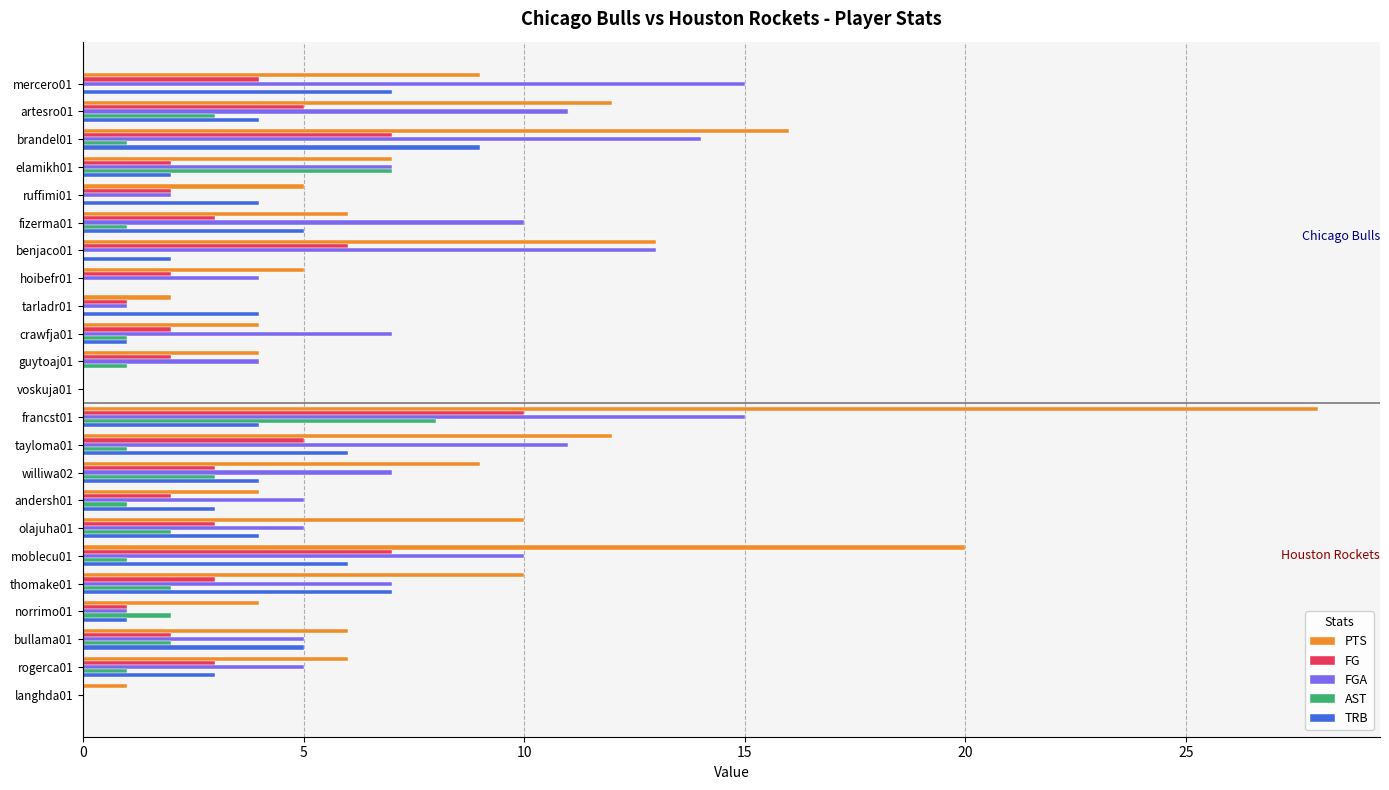

At which category is the sum across all series the highest?

francst01